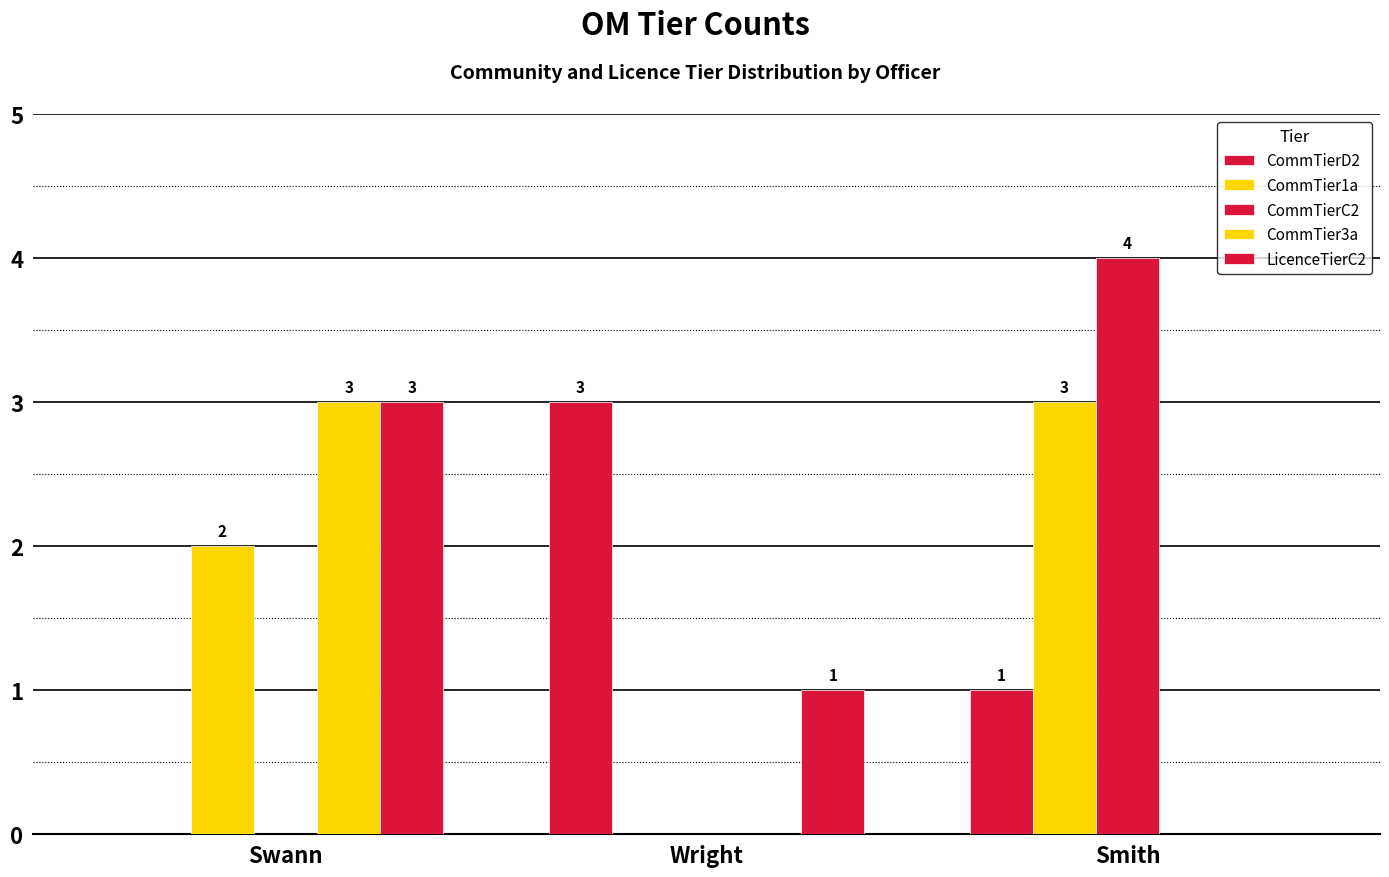

Count the number of data series in this chart.

5